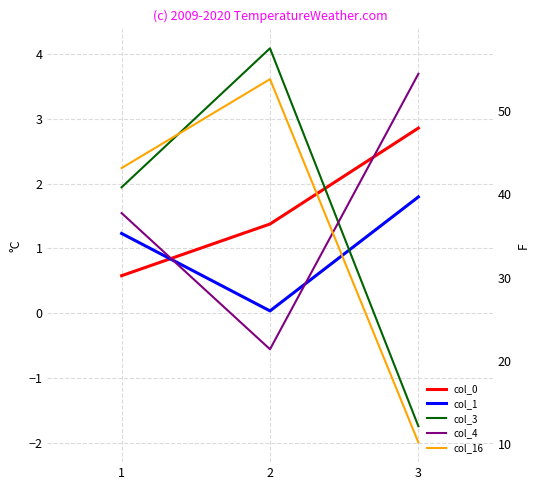

Is this an area chart (filled region under the line)?

No